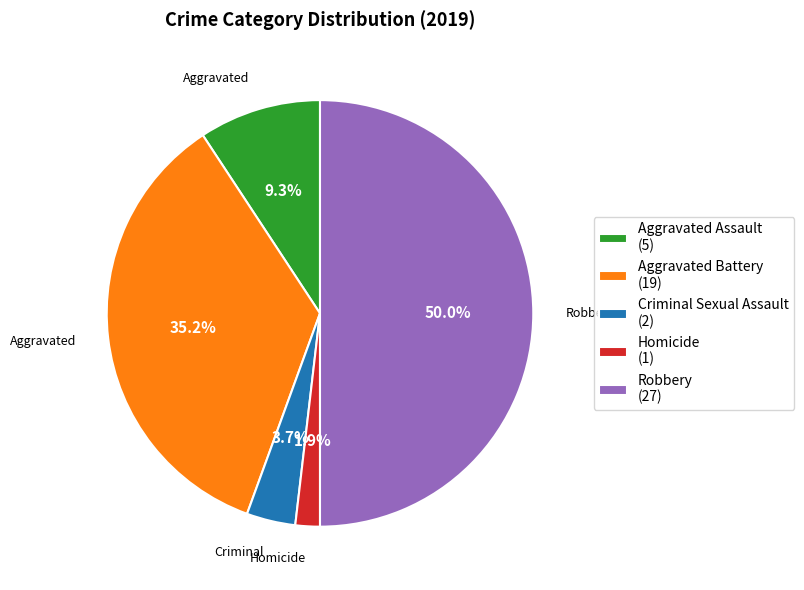

What is the ratio of the value at Robbery to the value at Aggravated Assault?

5.4